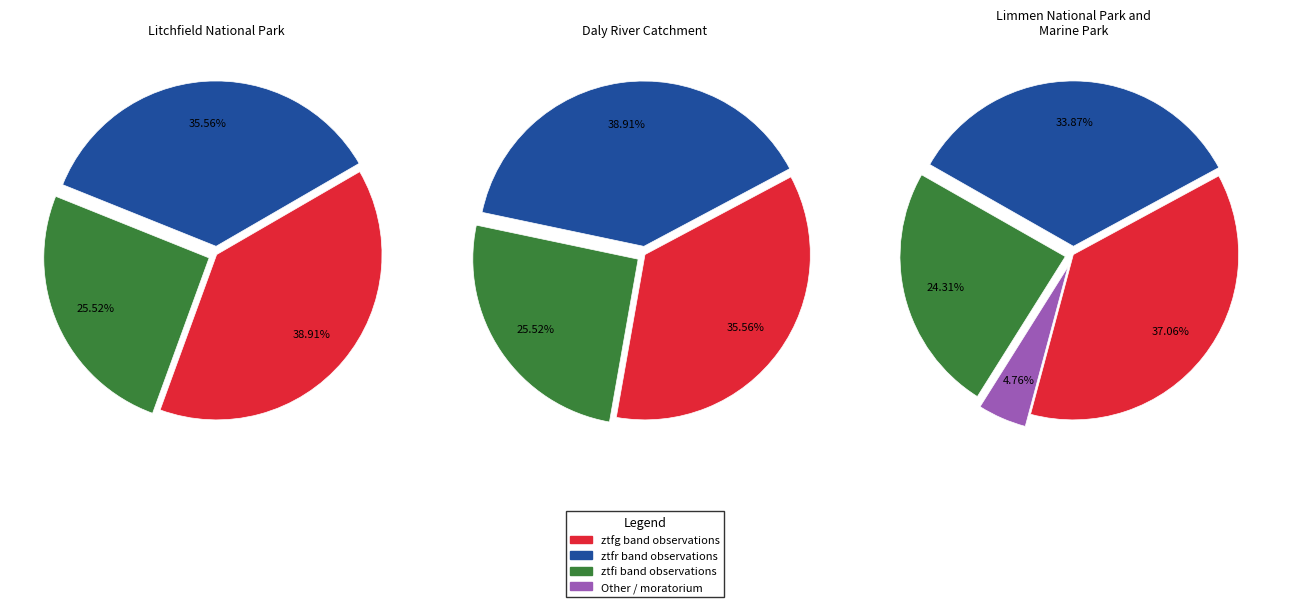

Is ztfg the majority of the pie?

No